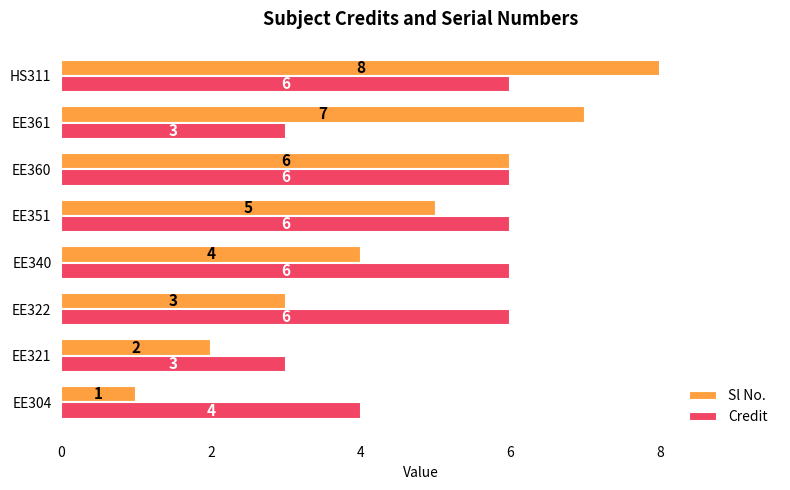

Between EE321 and EE340, which series saw the biggest shift?

Credit